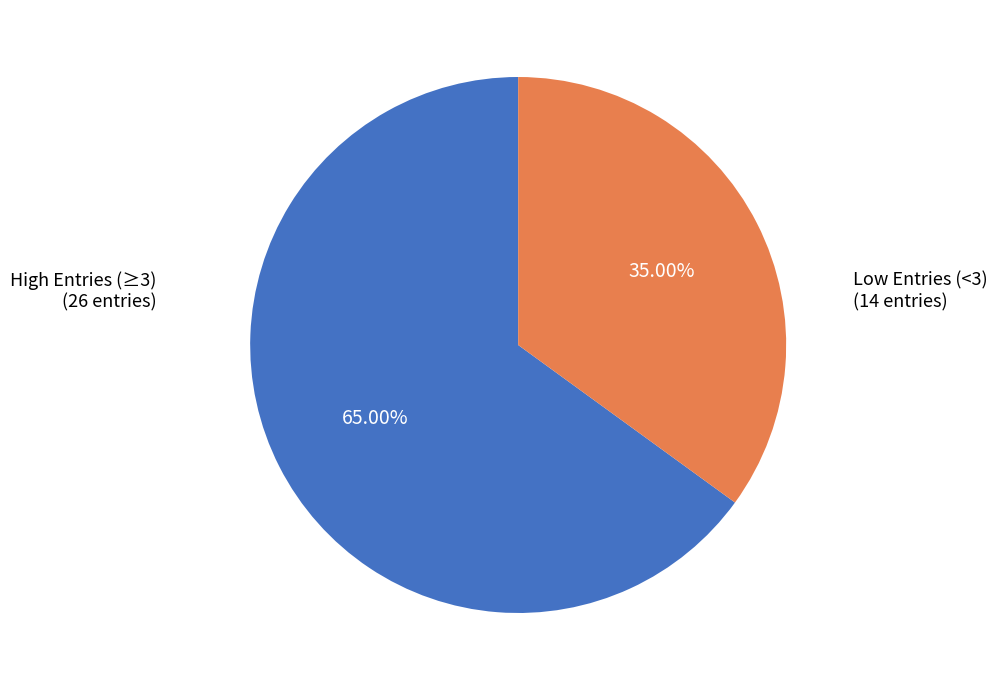

Is there a majority slice in this chart?

Yes